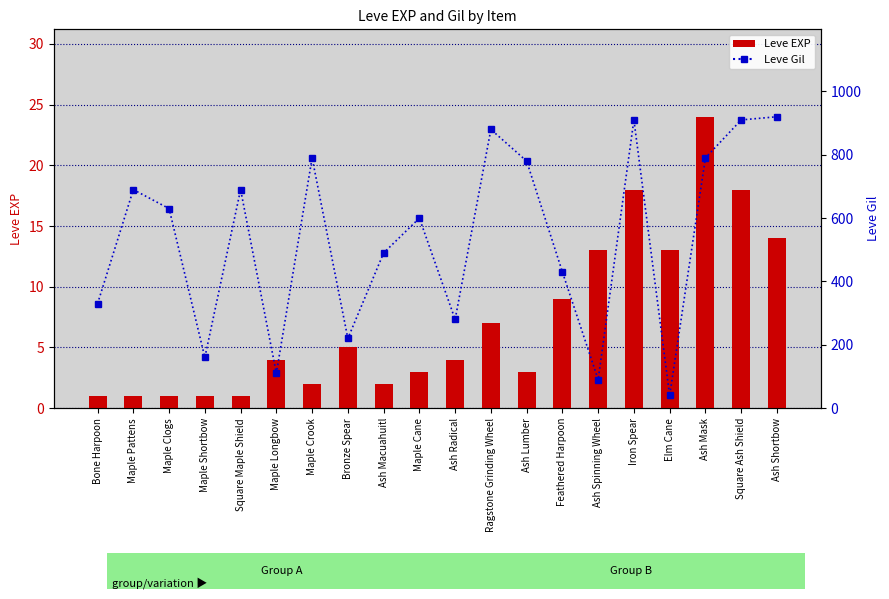

What is the average value of the Leve EXP series?

7